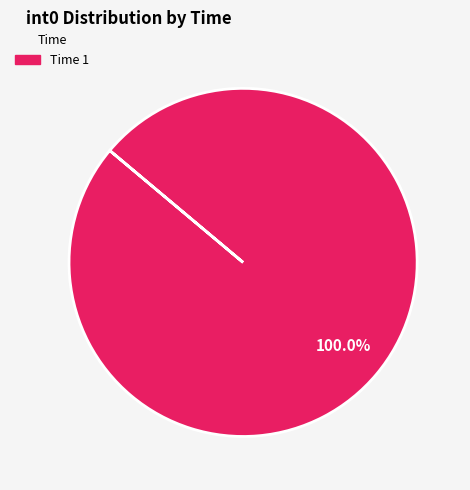

Is there a majority slice in this chart?

Yes